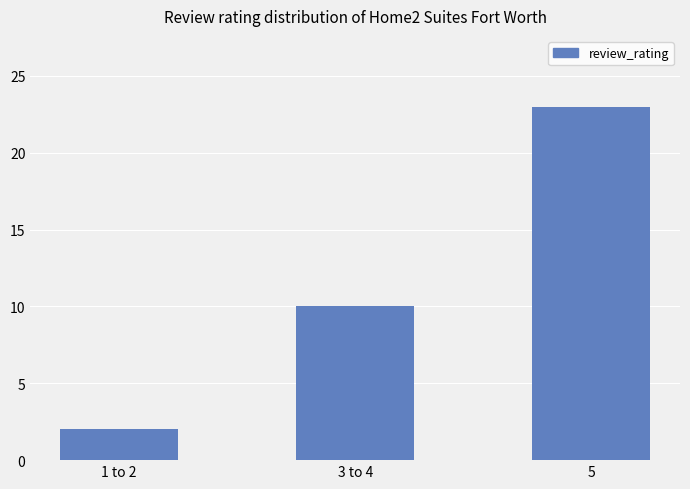

Is it true that the value at 5 is 23?

True